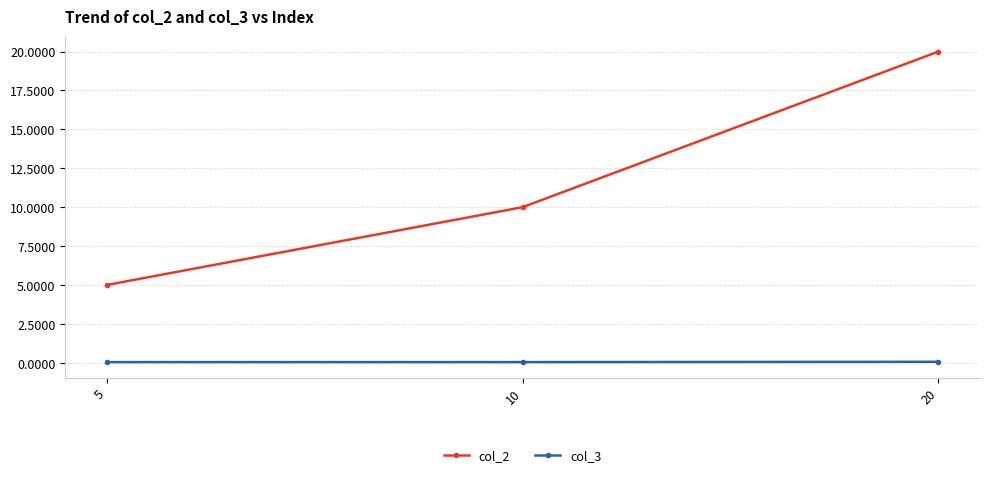

What is the difference between the maximum and minimum values in the col_2 series?

15.0